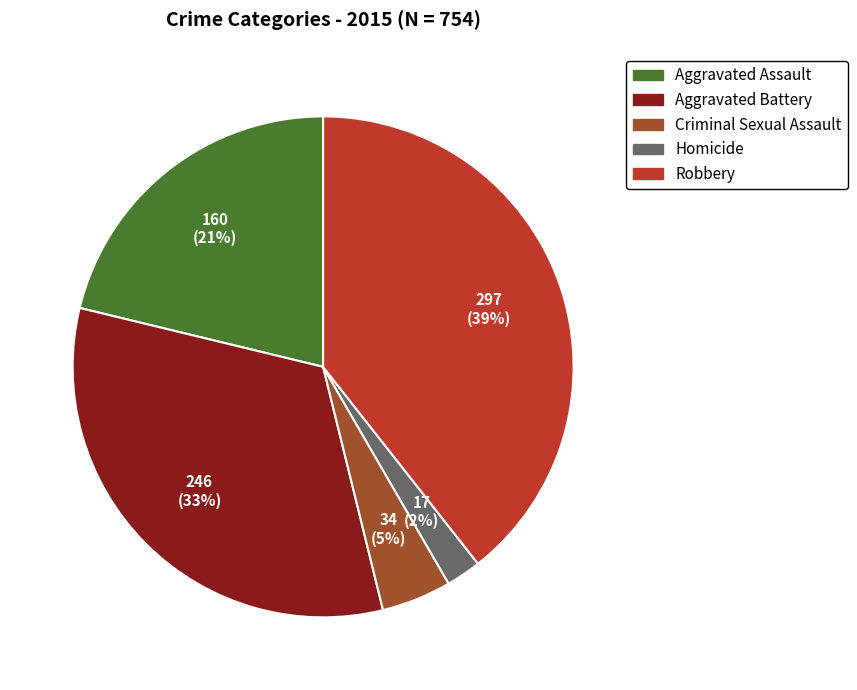

Is it true that Aggravated Assault is 27% of the pie?

False